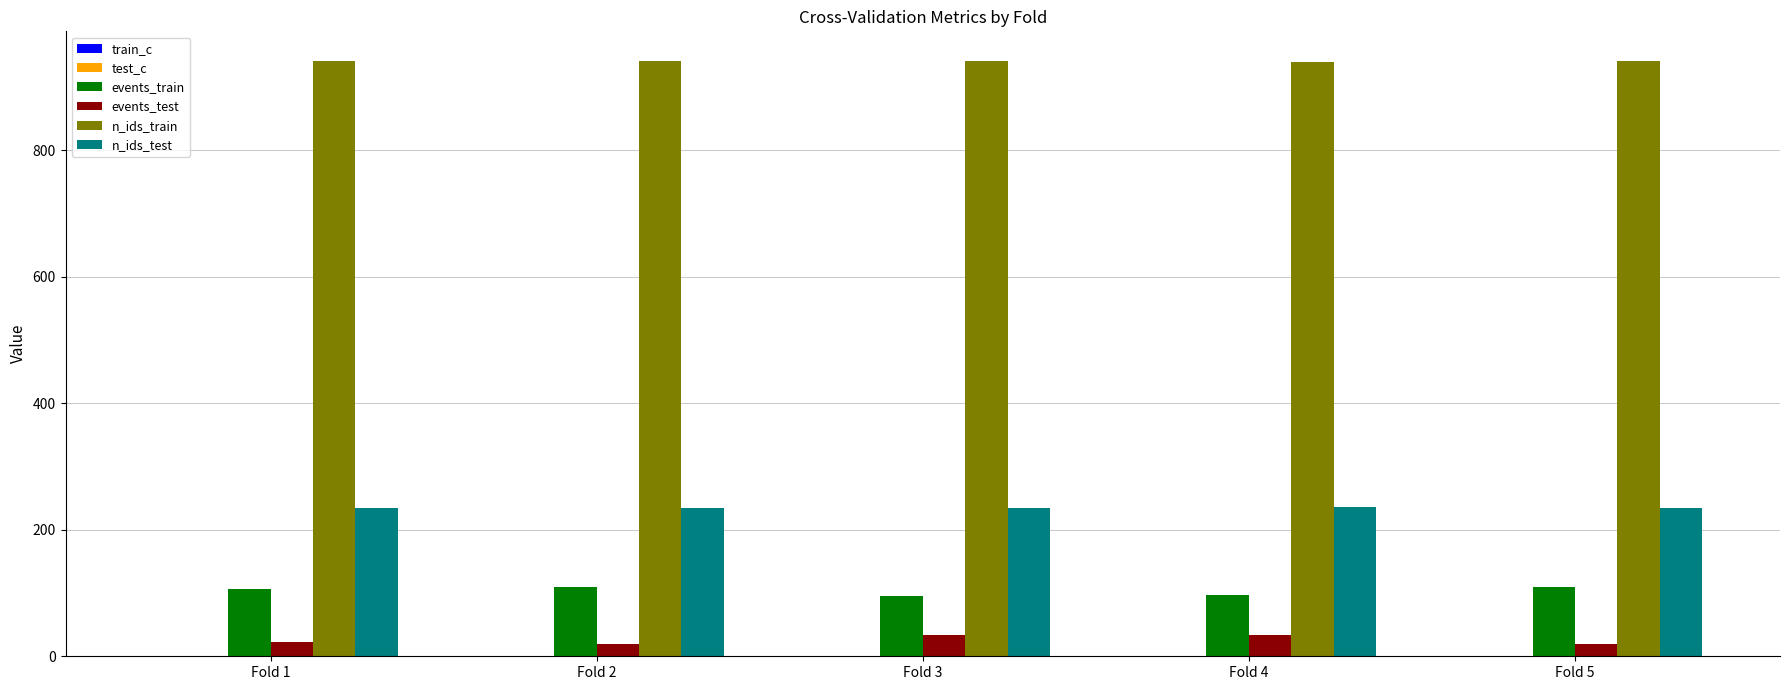

Is the value of events_test at Fold 3 greater than the value of n_ids_test at Fold 4?

No